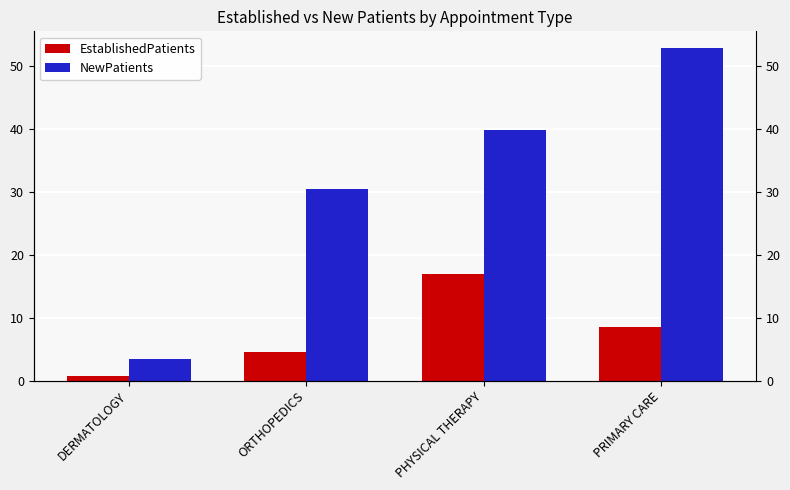

Which category has the highest value in the EstablishedPatients series?

PHYSICAL THERAPY